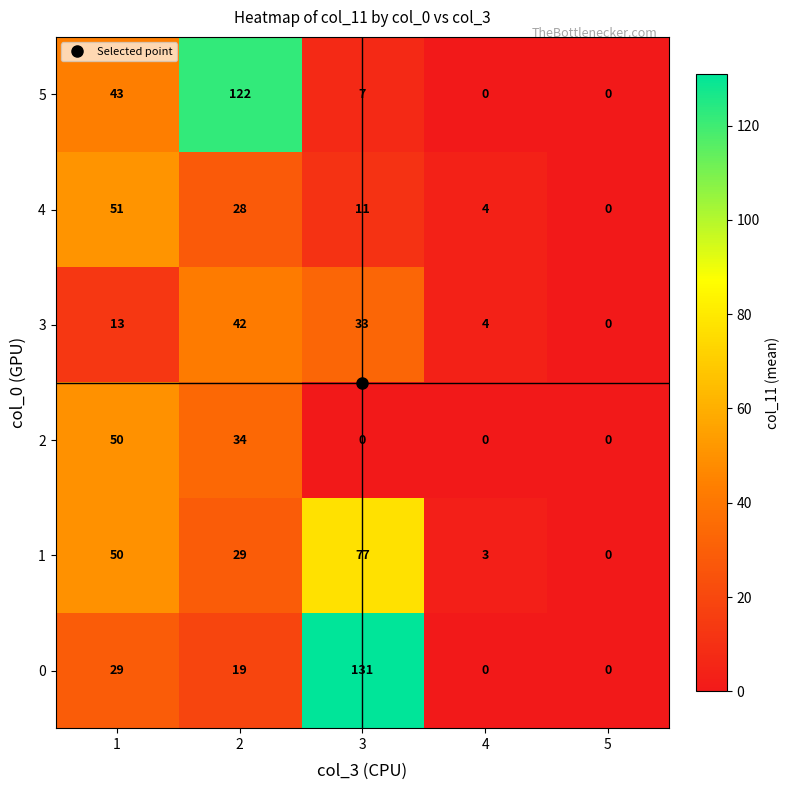

How many categories are shown in the chart?

5